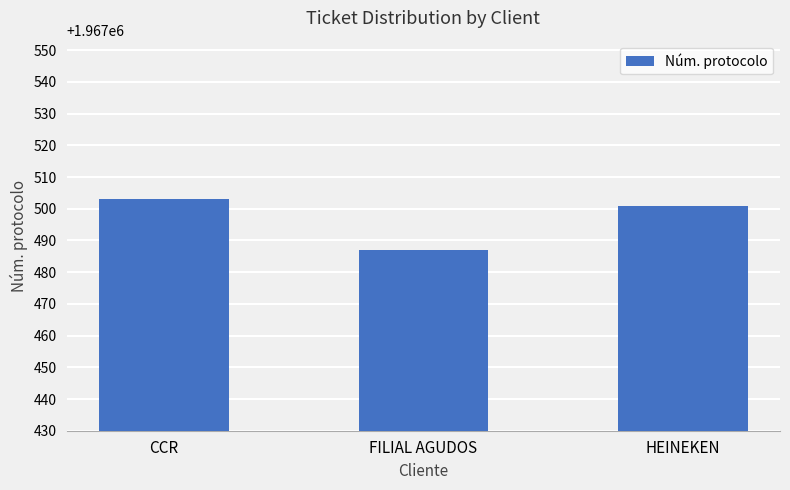

What is the approximate value at FILIAL AGUDOS?

1967487